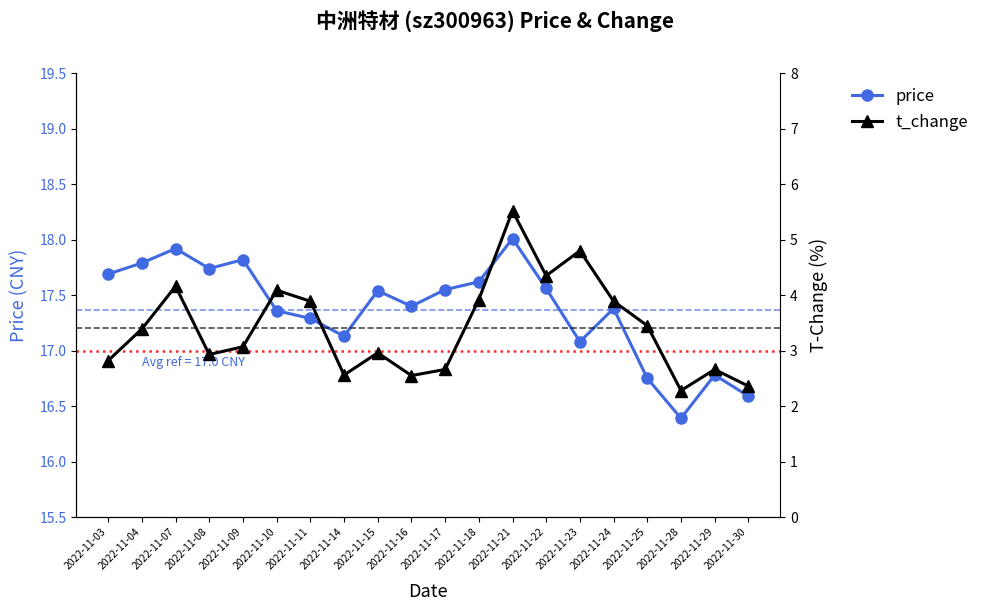

What is the average value of the price series?

17.4